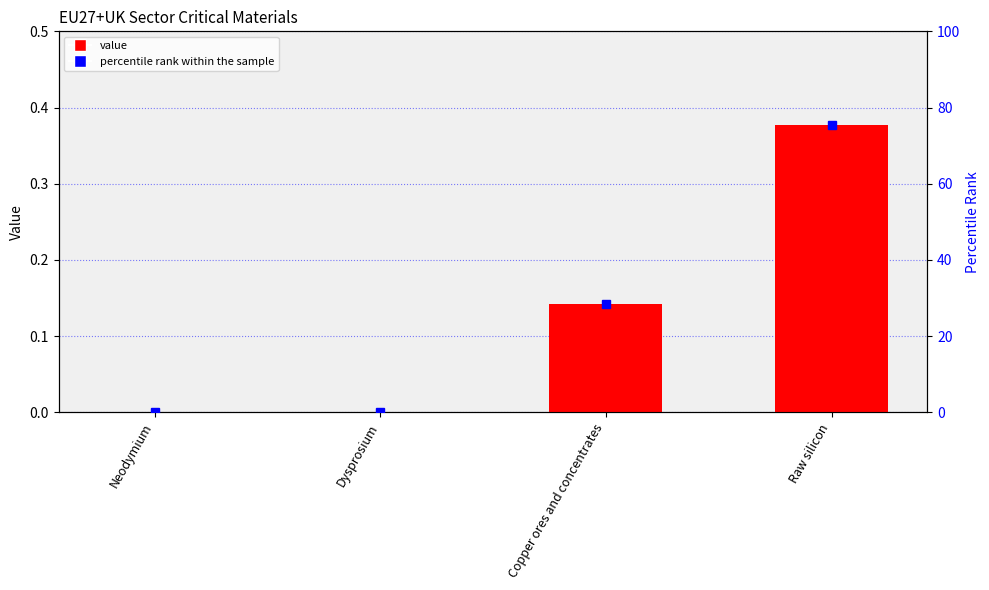

What are all the series names shown in the legend?

value, percentile rank within the sample